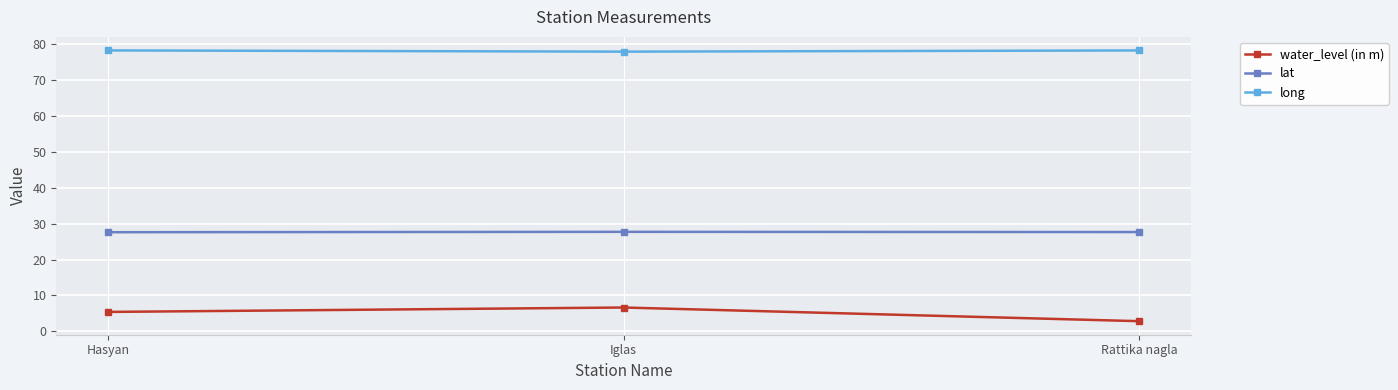

Is this an area chart (filled region under the line)?

No